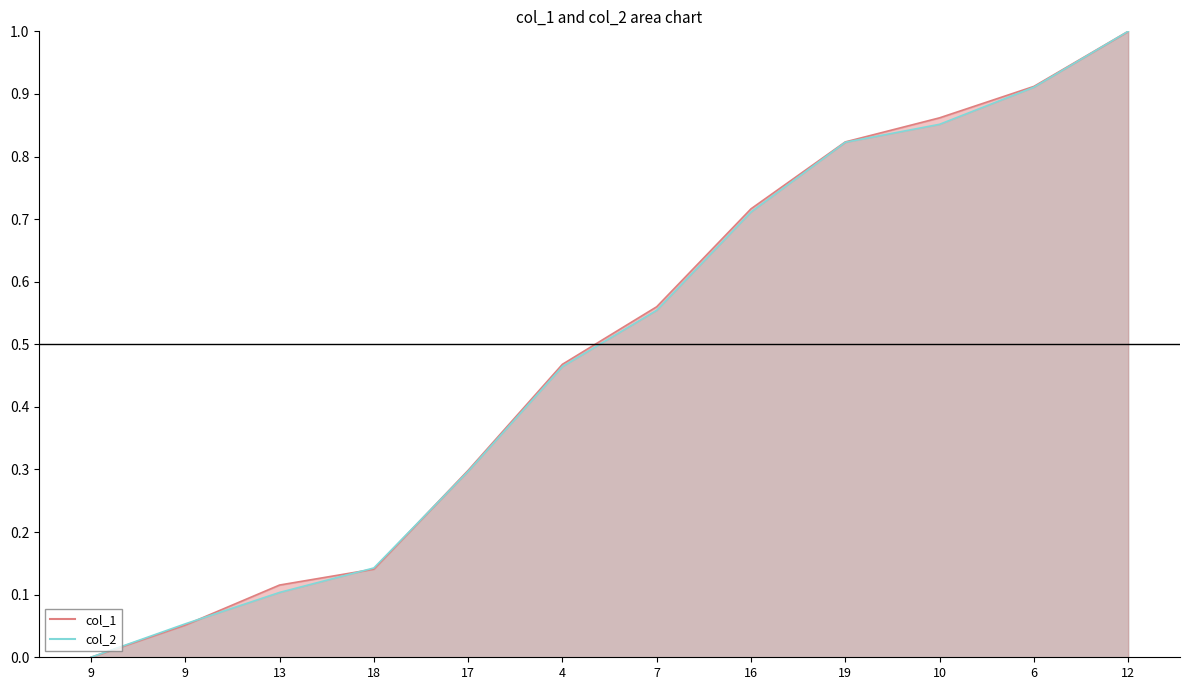

Rank the series at 18 from lowest to highest value.

col_1 line, col_2 line